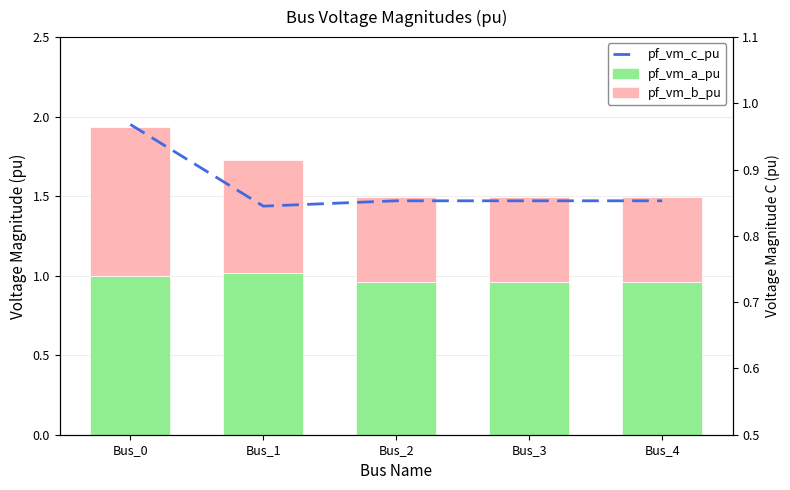

Is the value of pf_vm_b_pu at Bus_1 greater than the value of pf_vm_a_pu at Bus_2?

No